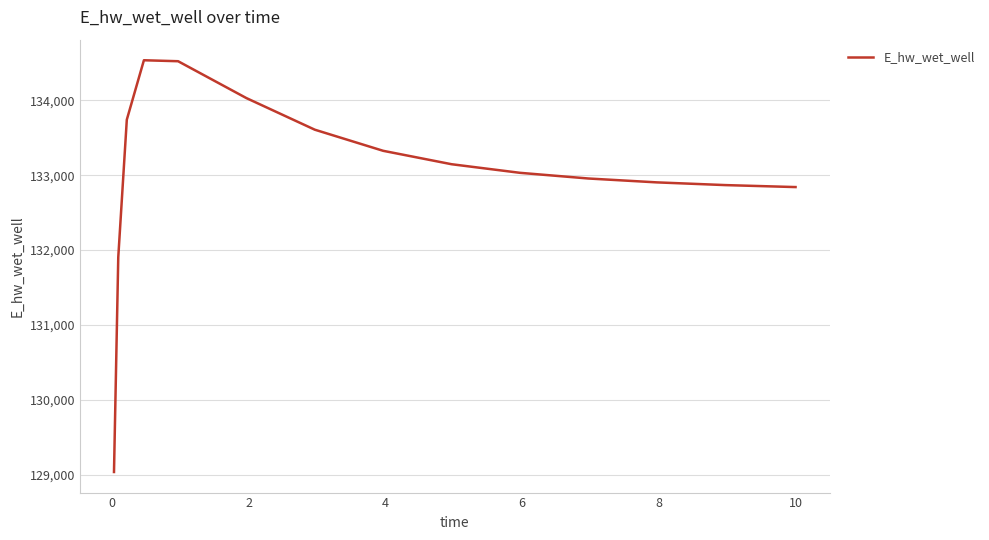

What is the difference between the maximum and minimum values?

5500.0